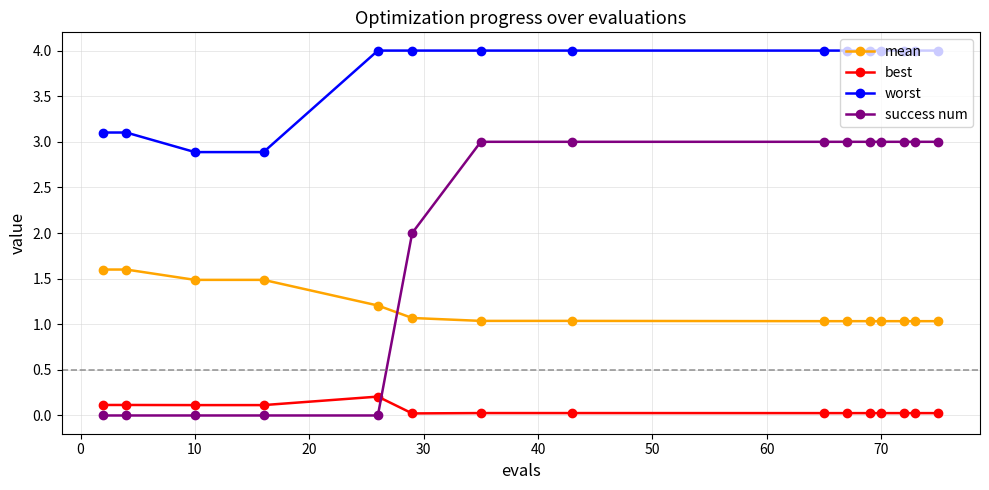

Which series has the widest spread of values?

success num